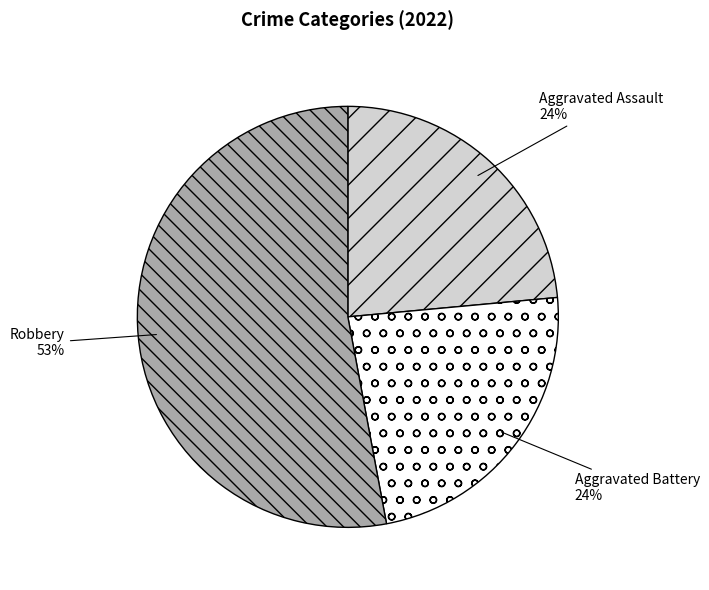

What is the largest slice in the pie chart?

Robbery